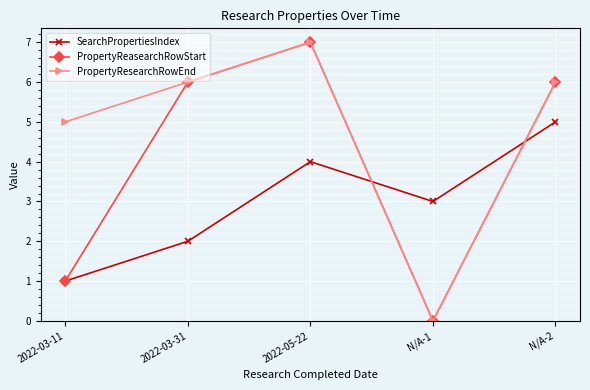

Is it true that PropertyResearchRowEnd equals 4 at 2022-05-22?

False